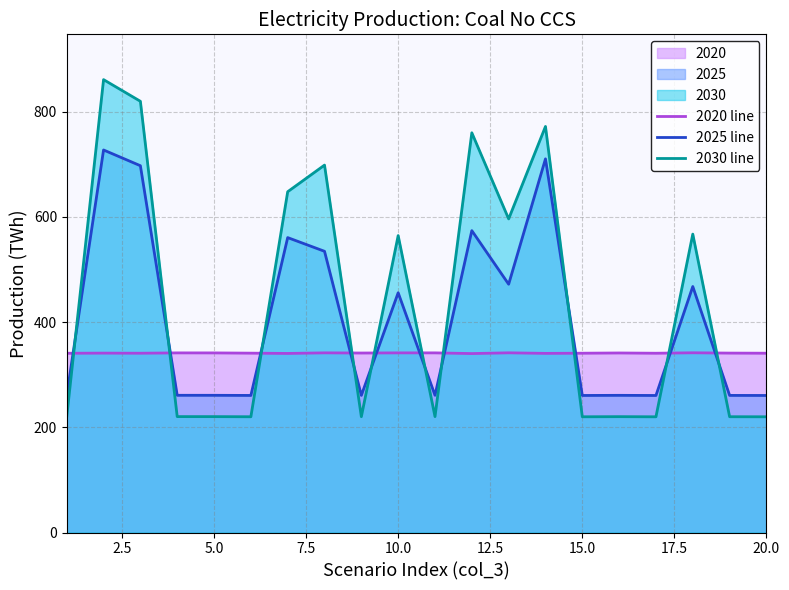

How many lines are shown in the chart?

3